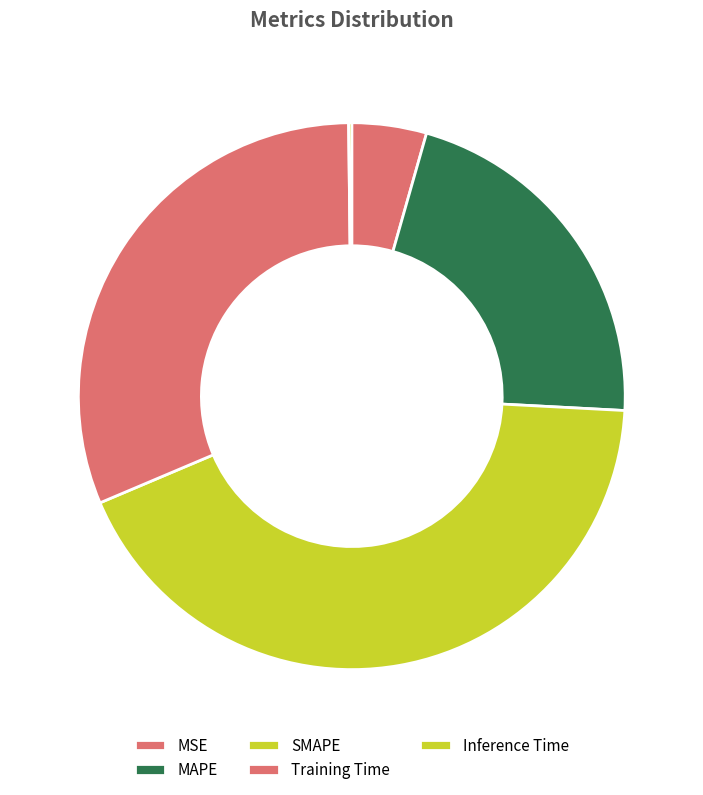

What is the smallest slice in the pie chart?

Inference Time